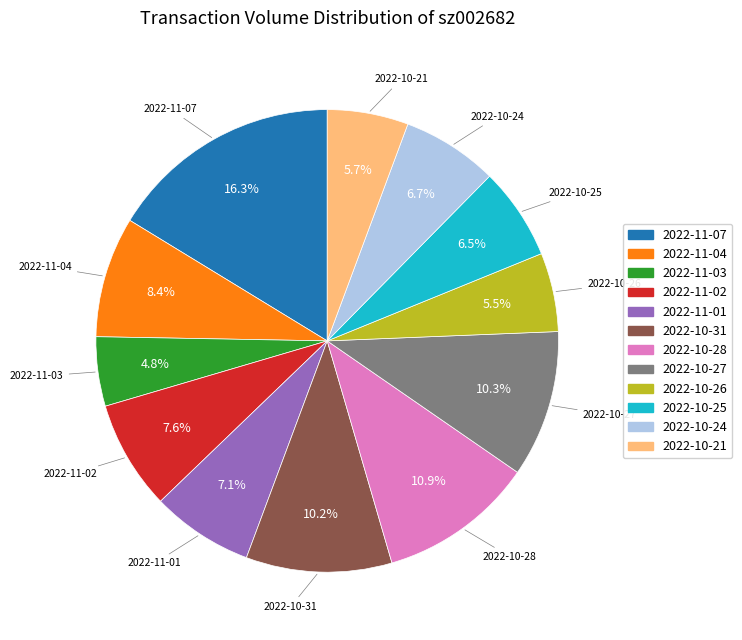

To the nearest percent, what portion does 2022-10-31 represent?

10%